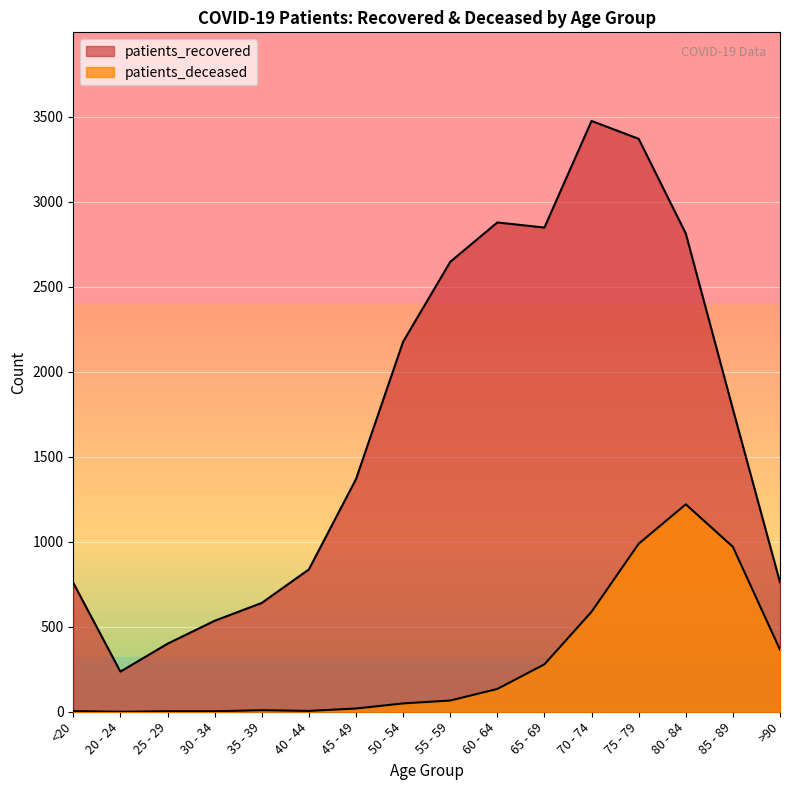

Reading left to right, transcribe all the data shown in this chart.

patients_recovered: 758	236	400	535	640	837	1368	2176	2646	2878	2848	3475	3370	2813	1780	761
patients_deceased: 4	0	3	3	9	5	19	49	66	134	279	588	988	1220	970	365